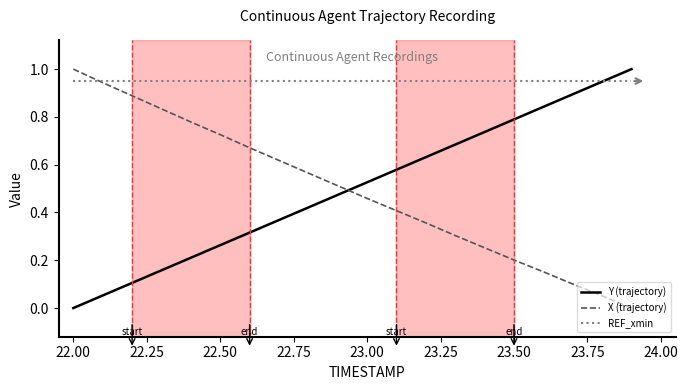

At how many categories does at least one series exceed 0?

20